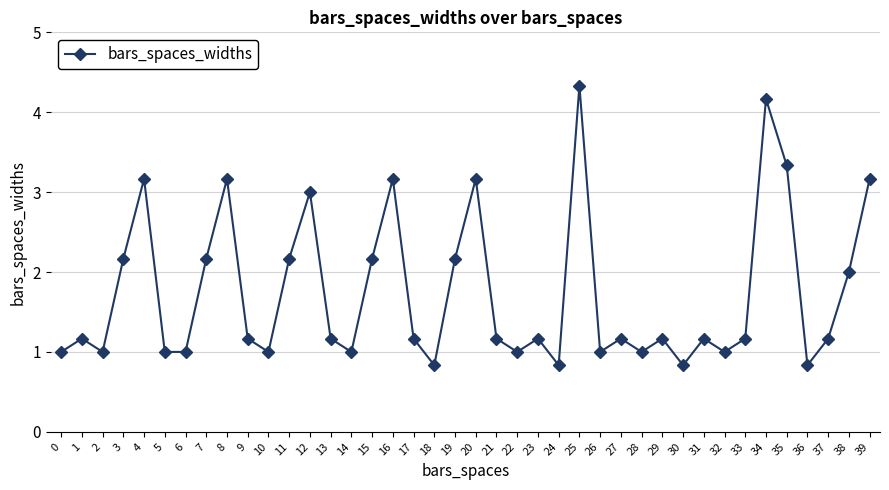

What is the value of the 4th point from the left?

2.2